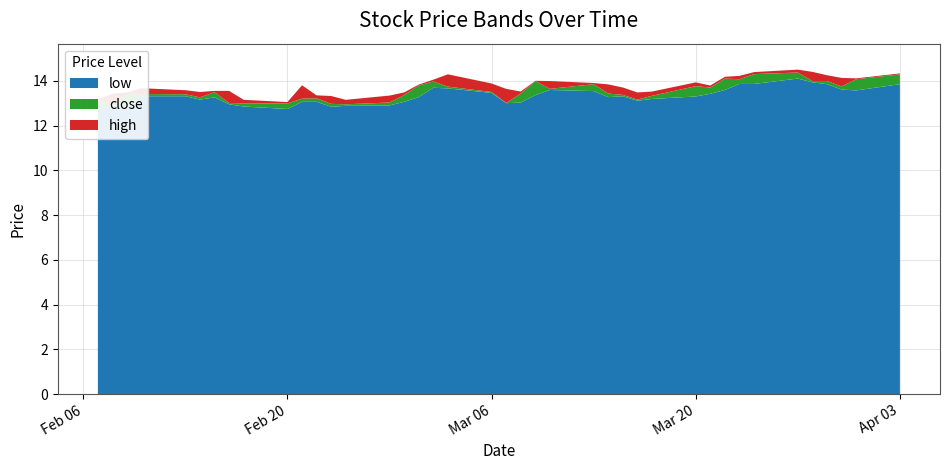

Reading left to right, what are all the values shown in this chart?

low: 0=13.8	1=13.6	2=13.6	3=13.8	4=13.9	5=14.1	6=13.9	7=13.9	8=13.6	9=13.4	10=13.3	11=13.2	12=13.1	13=13.3	14=13.3	15=13.5	16=13.6	17=13.4	18=13.0	19=13.0	20=13.5	21=13.7	22=13.7	23=13.3	24=13.1	25=12.9	26=12.9	27=12.8	28=13.1	29=13.1	30=12.7	31=12.8	32=12.9	33=13.3	34=13.2	35=13.3	36=13.3	37=12.9	38=12.9	39=12.7
close: 0=14.3	1=14.1	2=13.8	3=14.0	4=14.0	5=14.4	6=14.3	7=14.1	8=14.1	9=13.7	10=13.8	11=13.3	12=13.2	13=13.4	14=13.4	15=13.8	16=13.6	17=14.0	18=13.4	19=13.0	20=13.5	21=13.7	22=14.0	23=13.8	24=13.4	25=13.0	26=12.9	27=13.0	28=13.2	29=13.2	30=13.0	31=13.0	32=13.0	33=13.5	34=13.3	35=13.4	36=13.4	37=13.4	38=12.9	39=13.1
high: 0=14.3	1=14.1	2=14.1	3=14.2	4=14.4	5=14.5	6=14.4	7=14.2	8=14.2	9=13.8	10=13.9	11=13.5	12=13.5	13=13.7	14=13.8	15=13.9	16=14.0	17=14.0	18=13.5	19=13.6	20=13.9	21=14.3	22=14.1	23=13.8	24=13.5	25=13.3	26=13.2	27=13.3	28=13.3	29=13.8	30=13.1	31=13.2	32=13.6	33=13.6	34=13.5	35=13.6	36=13.7	37=13.5	38=13.4	39=13.2